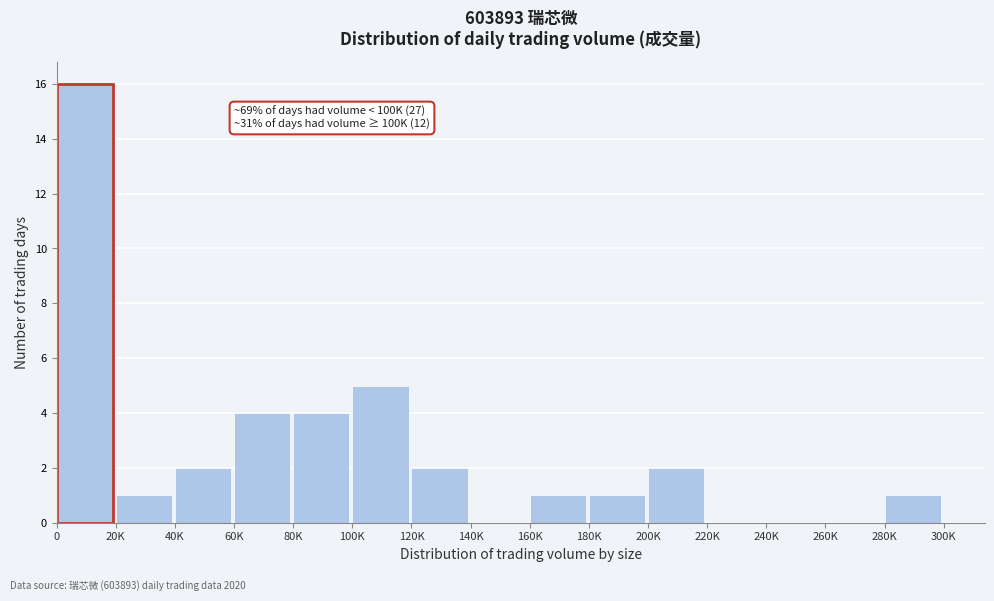

Reading left to right, what are all the values shown in this chart?

0=16	20K=1	40K=2	60K=4	80K=4	100K=5	120K=2	140K=0	160K=1	180K=1	200K=2	220K=0	240K=0	260K=0	280K=1